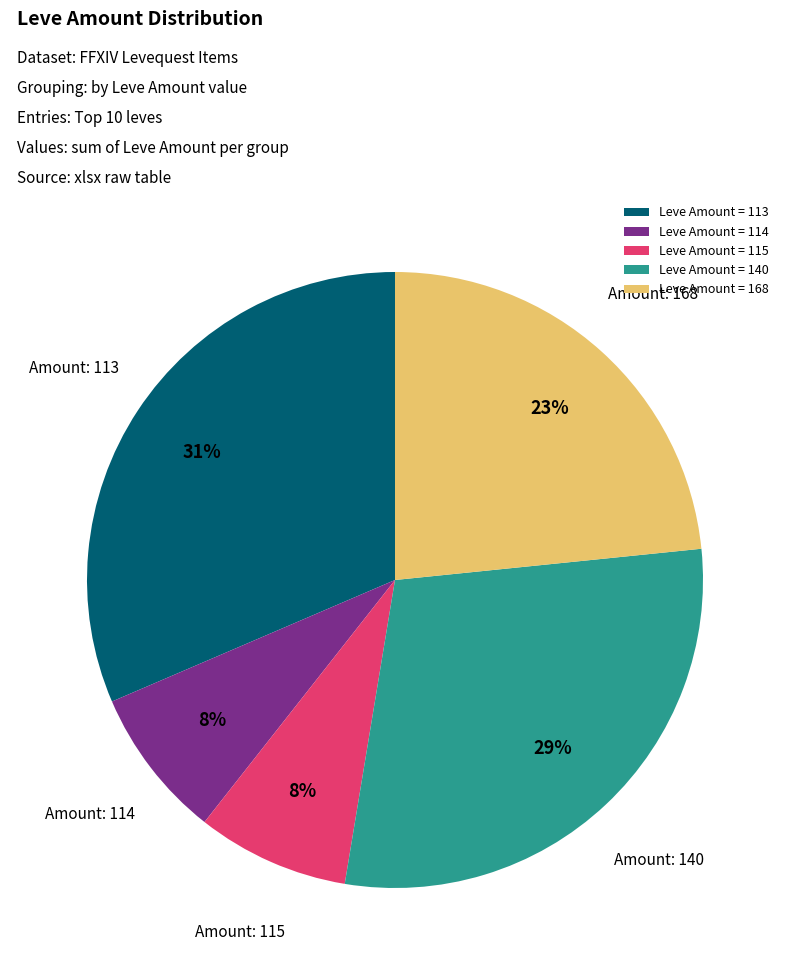

Which slice is the largest?

Leve Amount = 113